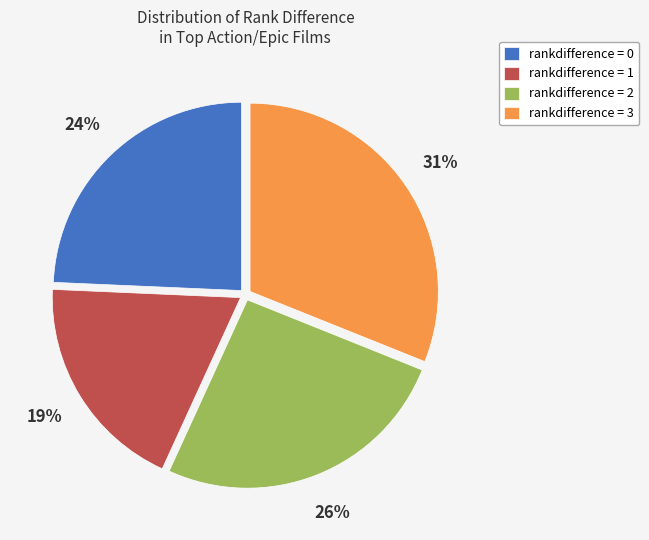

Is there any slice that represents more than half of the pie?

No